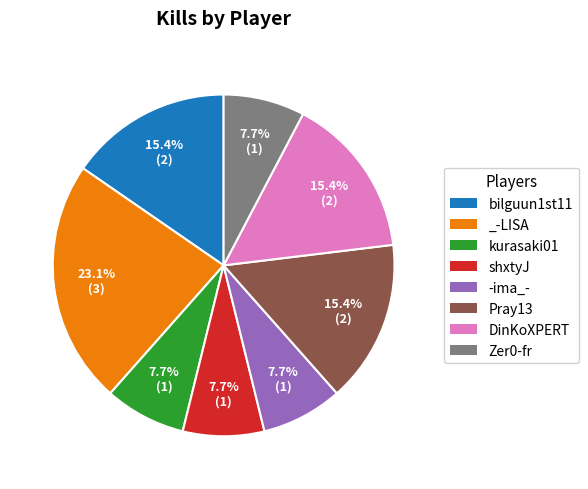

What percentage is the DinKoXPERT slice, to the nearest percent?

15%